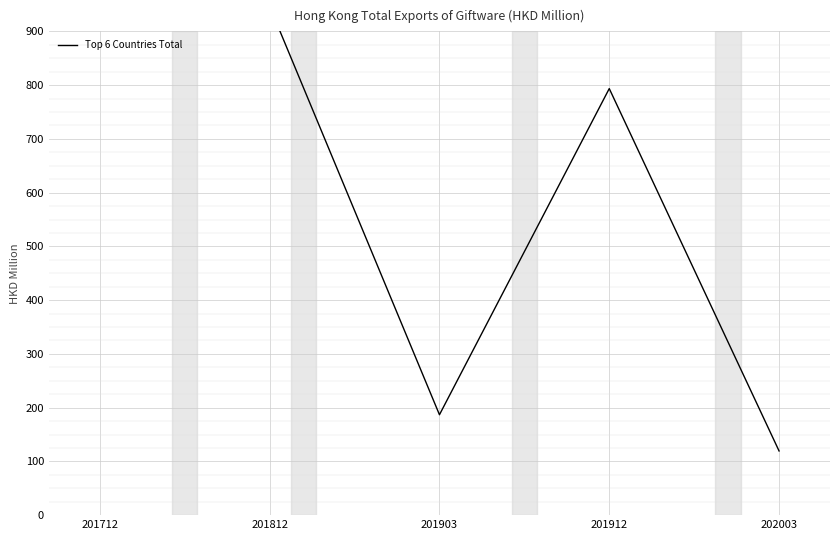

List the labels in order of value, largest first.

201712, 201812, 201912, 201903, 202003